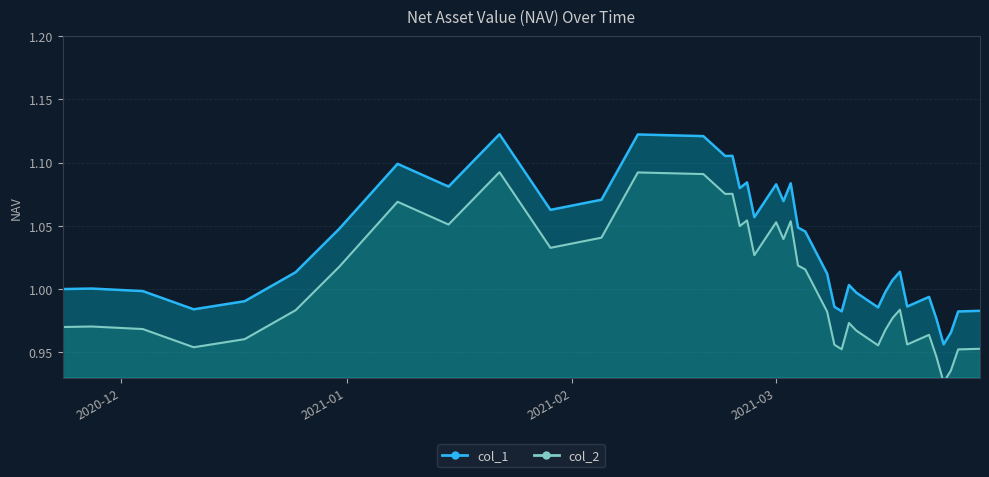

True or false: col_2 and col_1 cross at least once.

False